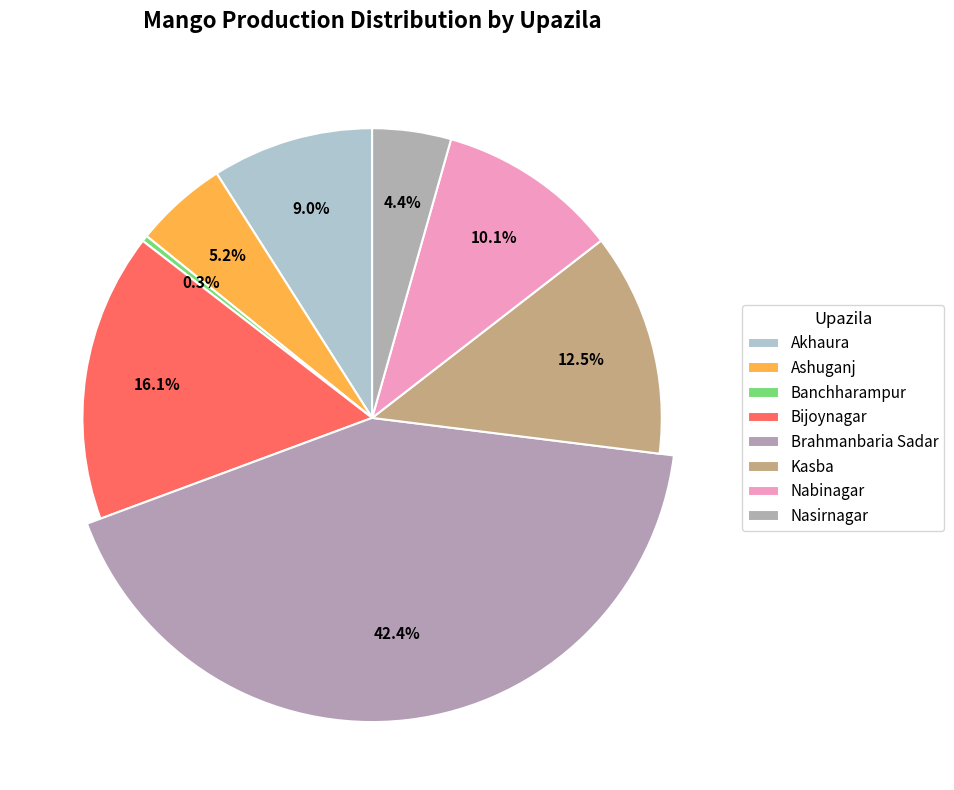

What is the largest slice in the pie chart?

Brahmanbaria Sadar